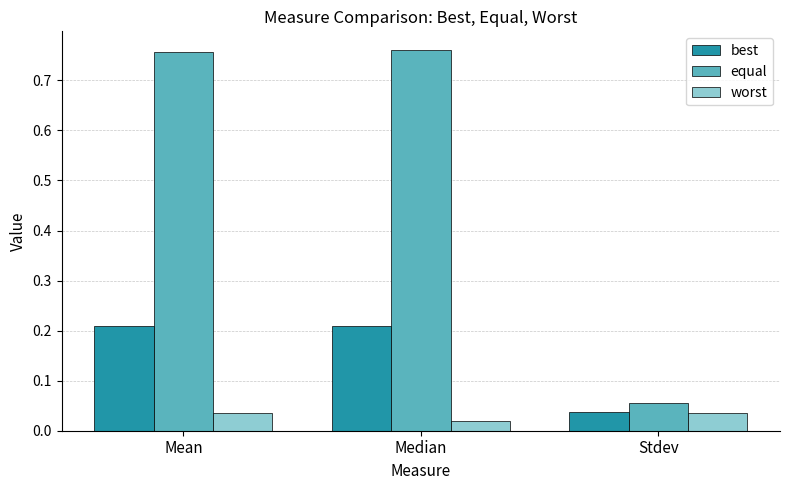

List the series in order of their overall mean, highest first.

equal, best, worst